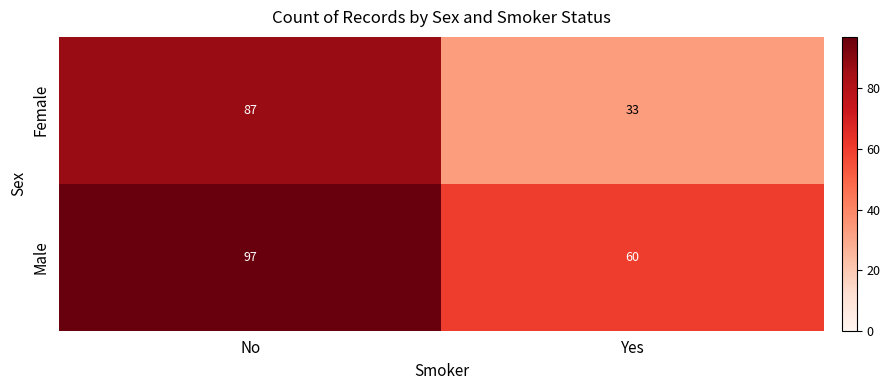

What is the total value across all series at No?

184